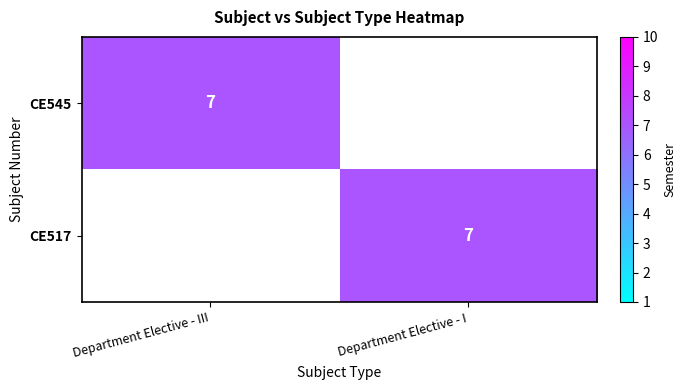

True or false: CE517 has a value of 3 at Department Elective - I.

False